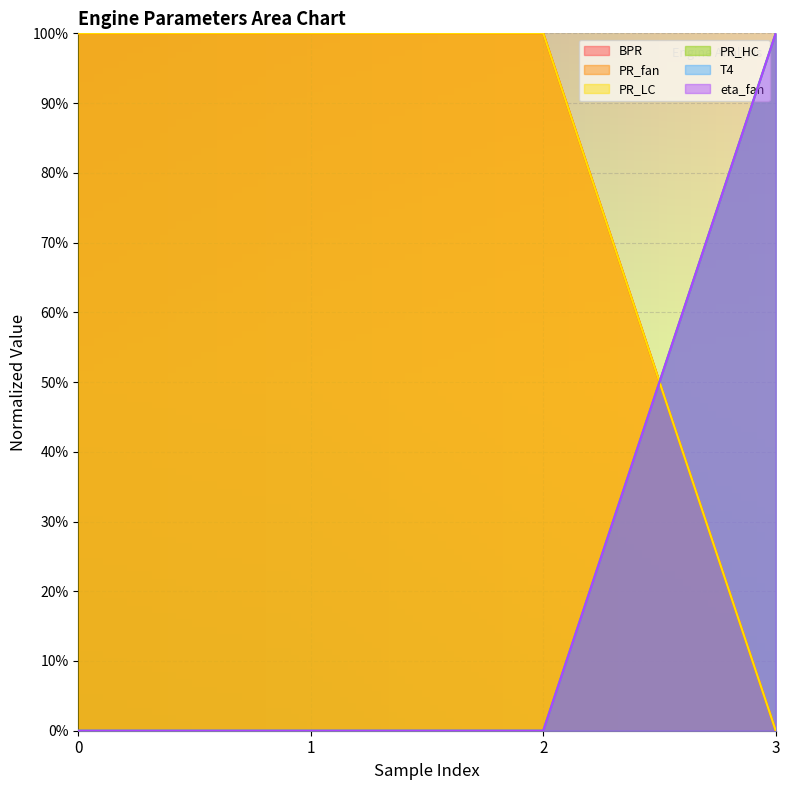

Which series has the largest range (max minus min)?

BPR